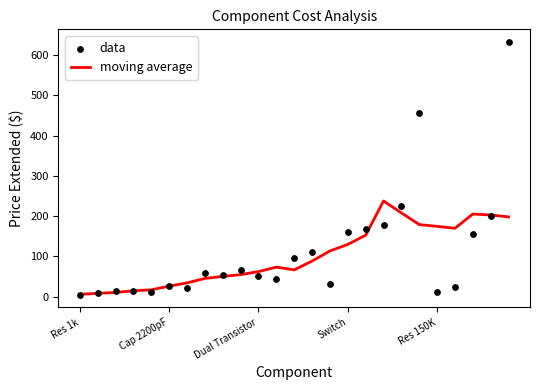

At which category is the sum across all series the highest?

24